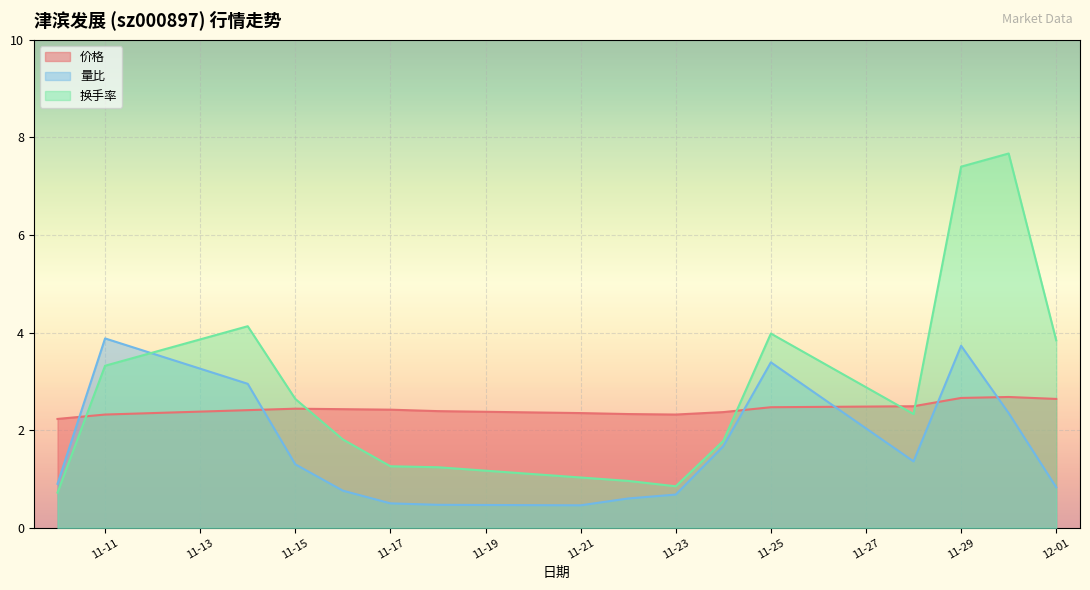

True or false: 量比 and 换手率 intersect in this chart.

True